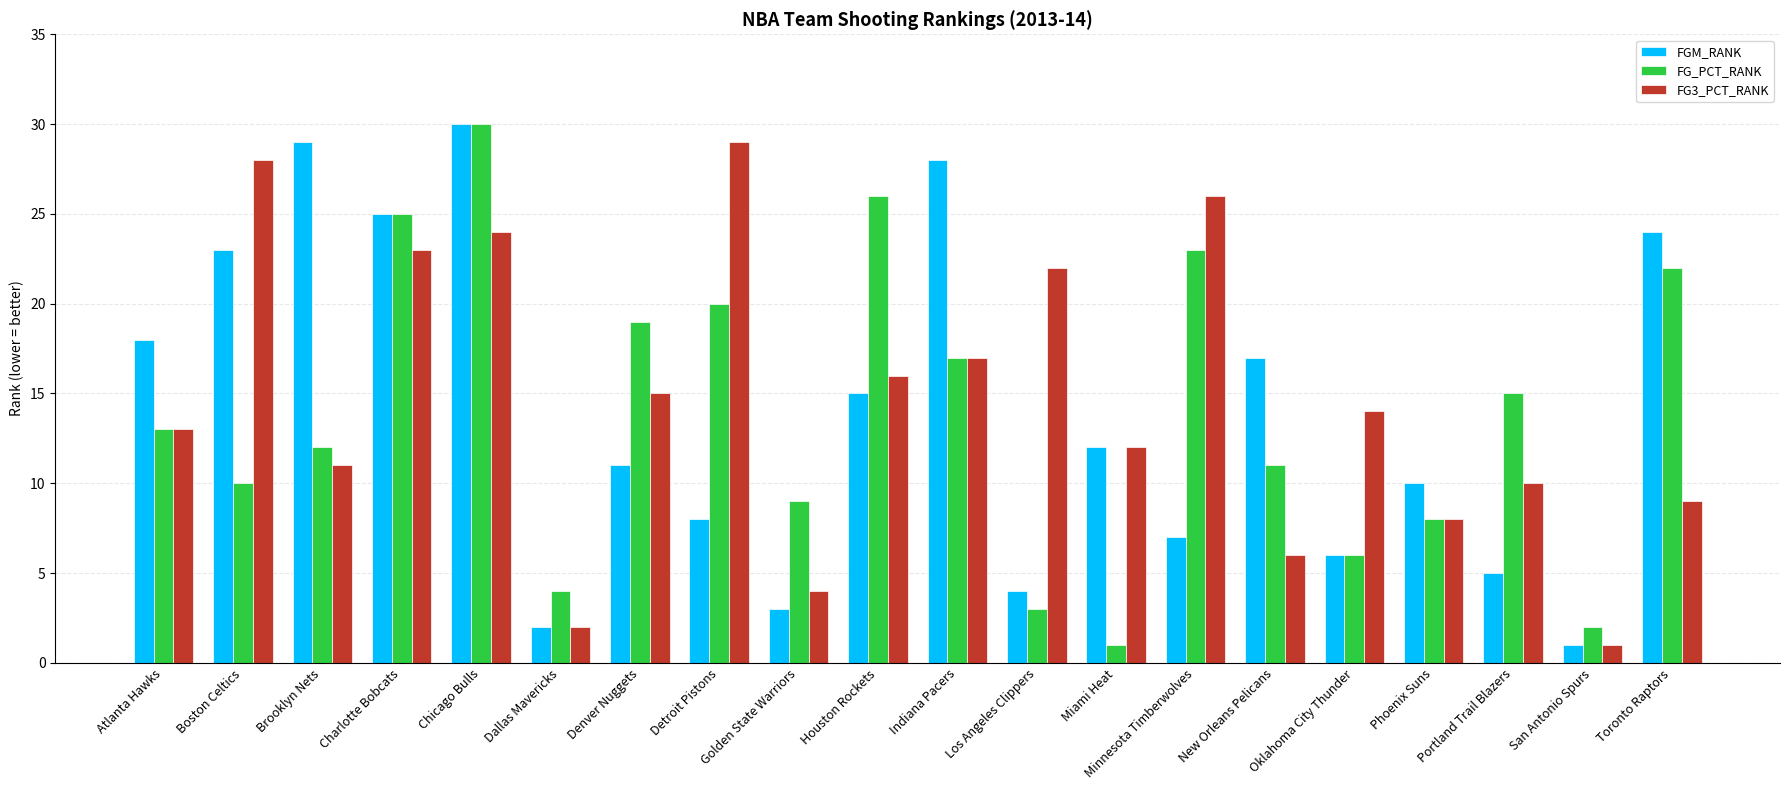

Is it true that FG3_PCT_RANK equals 12 at Boston Celtics?

False